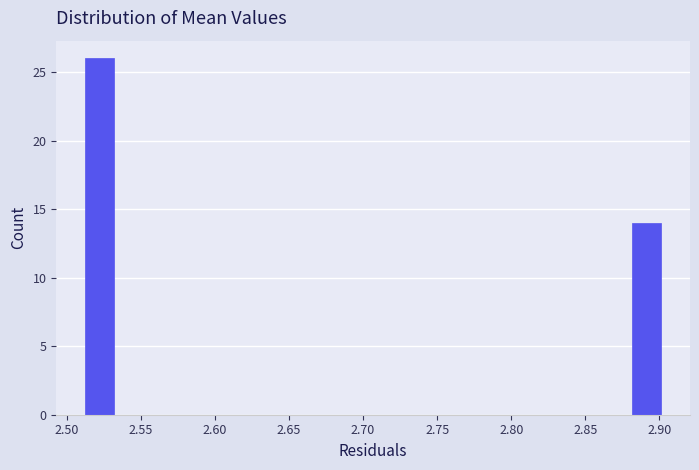

Around what value on the x-axis is the tallest bar? Give the approximate position of its centre, as read against the axis.

2.520